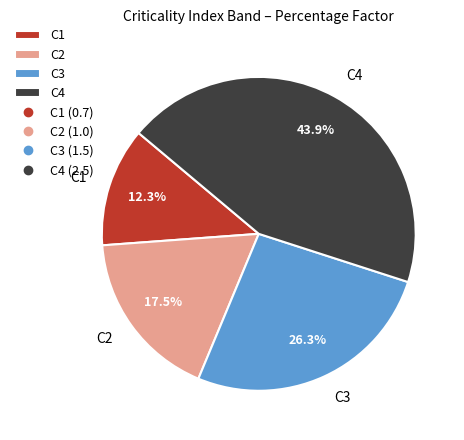

True or false: C1 accounts for 12% of the total.

True